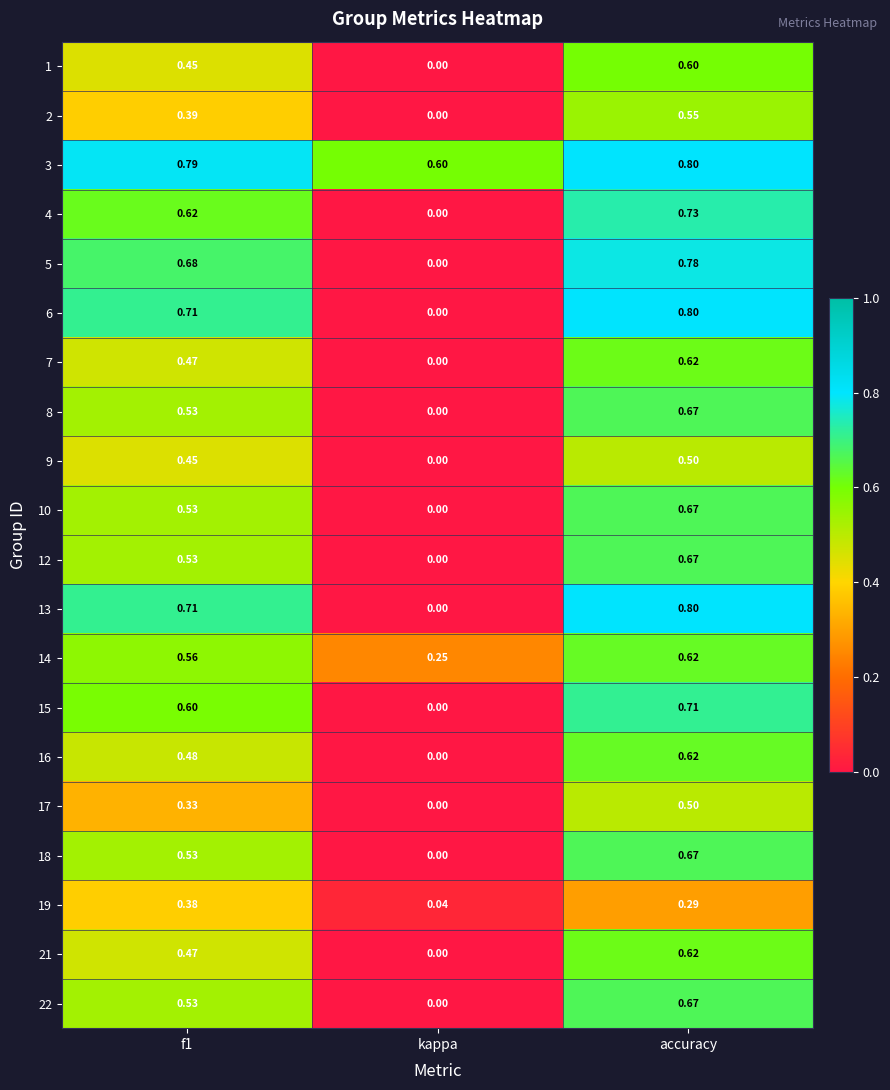

Which label corresponds to the smallest value in the chart?

kappa